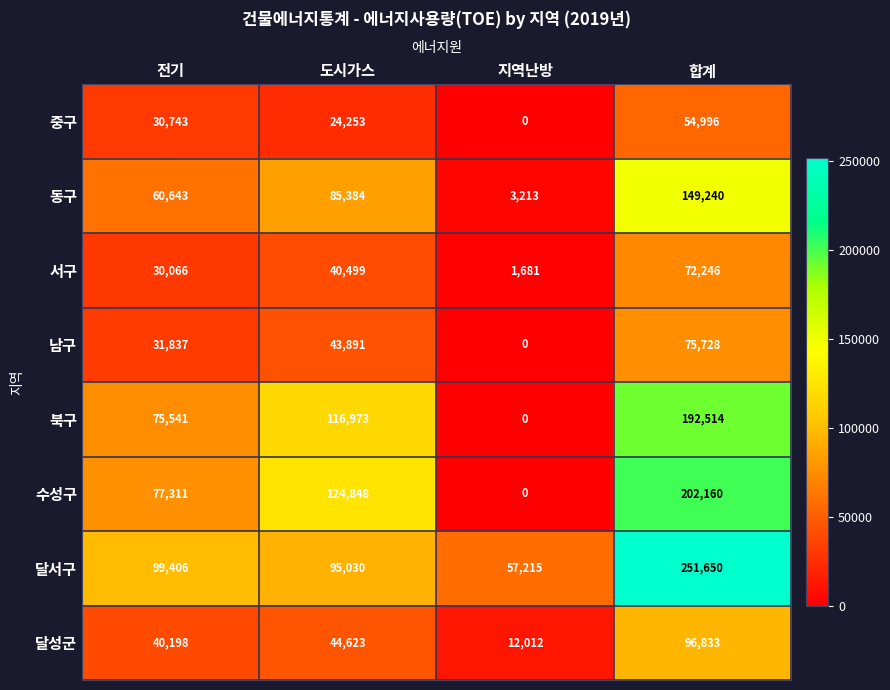

True or false: 동구 has a value of 60643 at 전기.

True